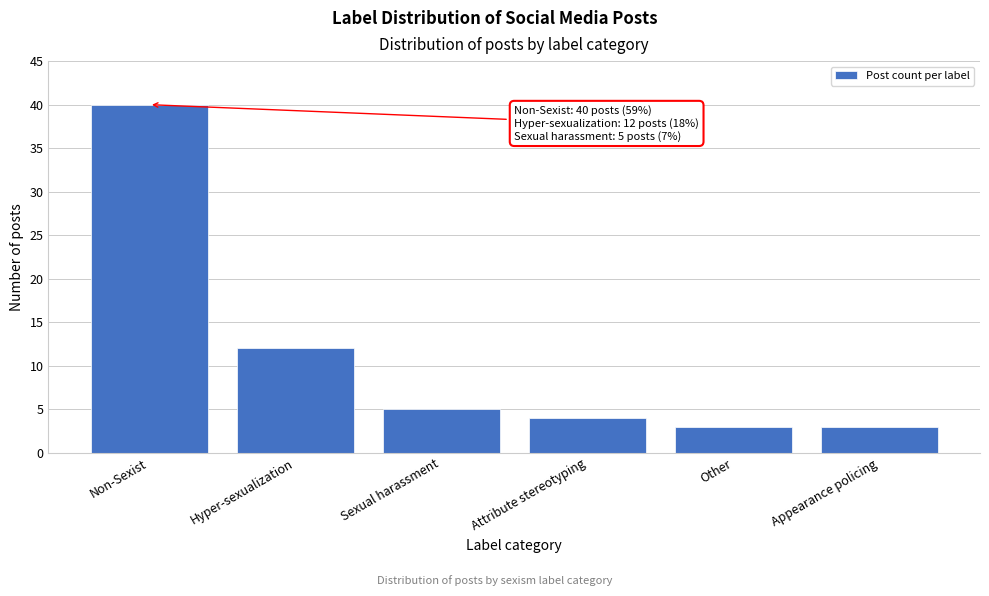

Reading right to left, extract all data points from this chart.

3	3	4	5	12	40